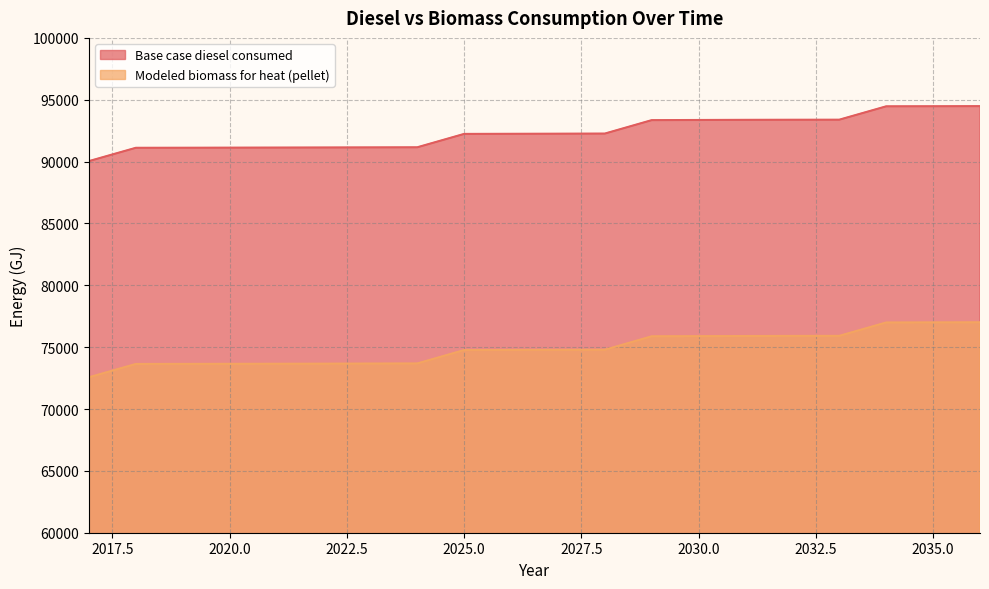

True or false: Modeled biomass for heat (pellet) has more than 0 interior local peaks.

False